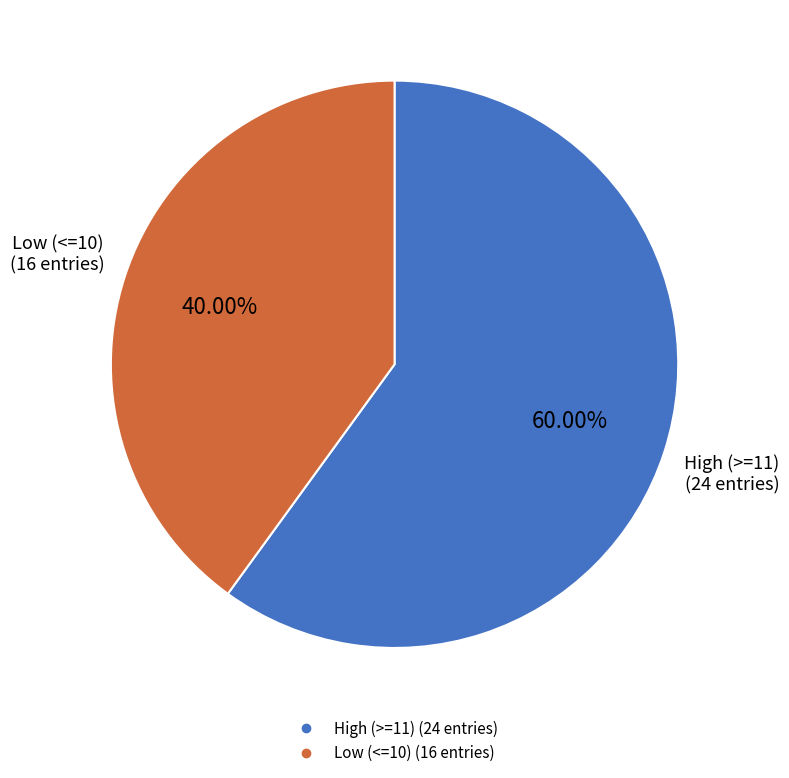

Is there a majority slice in this chart?

Yes